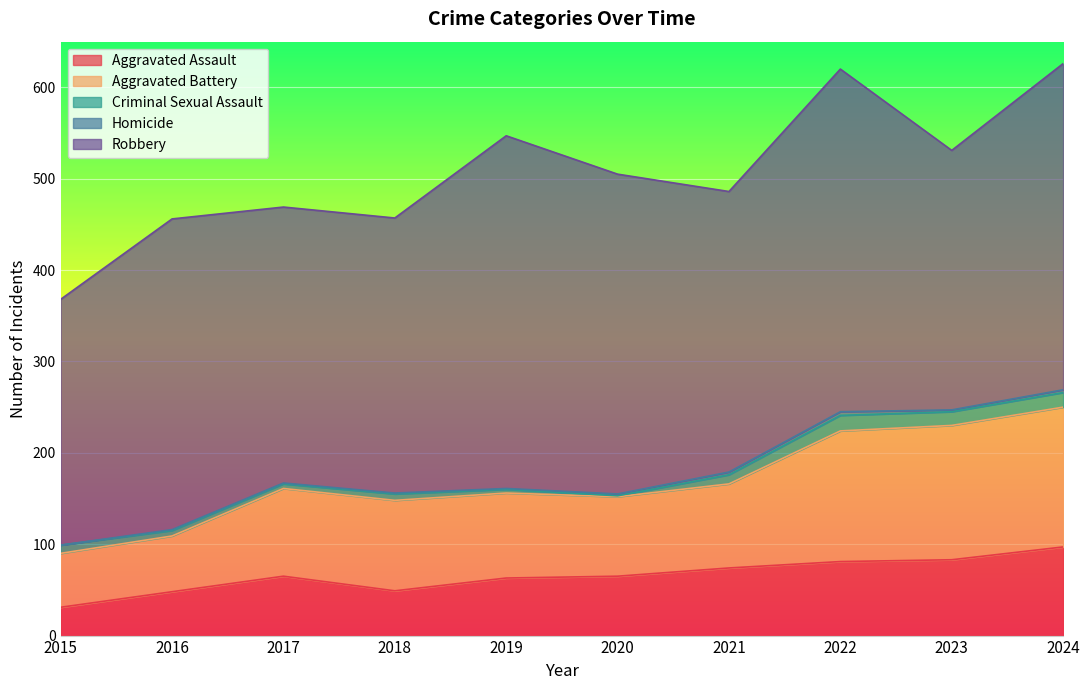

The value of Homicide at 2018 is 0. True or false?

False